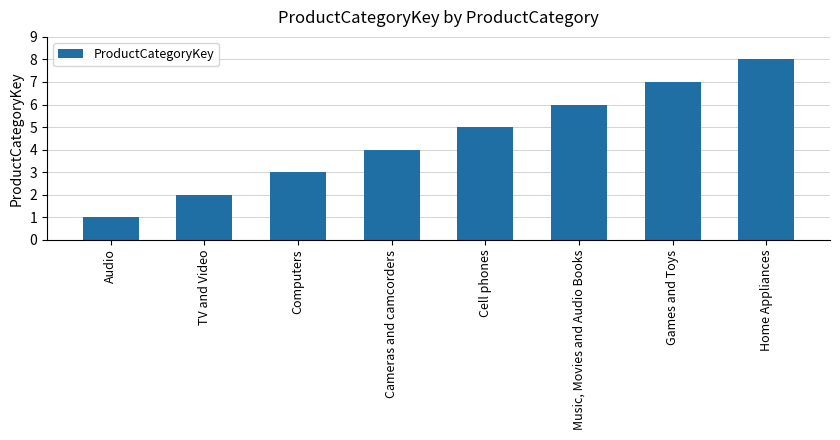

What is the difference between the second highest and minimum values?

6